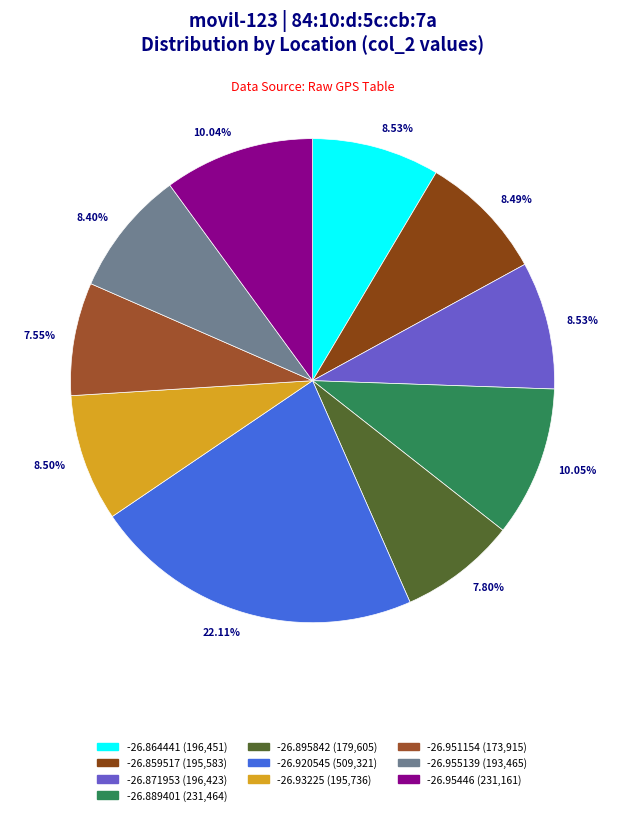

How many segments does this pie chart have?

10